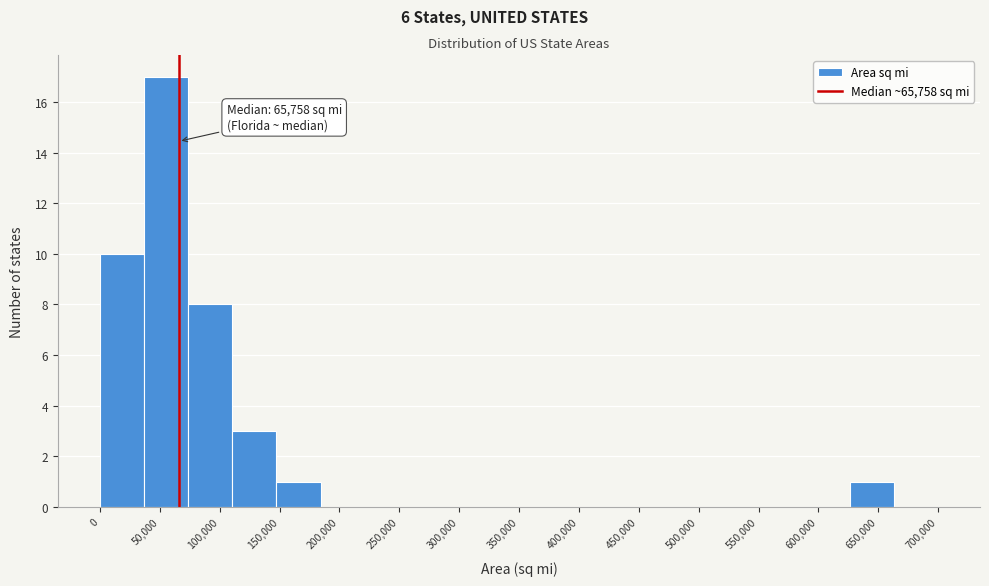

Which range on the x-axis has the tallest bar?

35000 to 75000